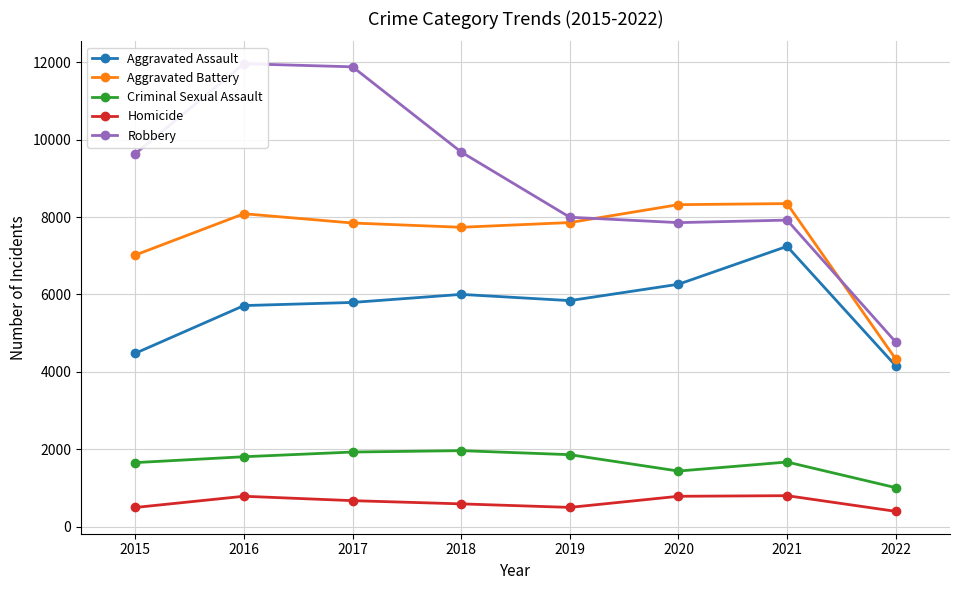

At which category does Homicide reach its first local valley?

2019